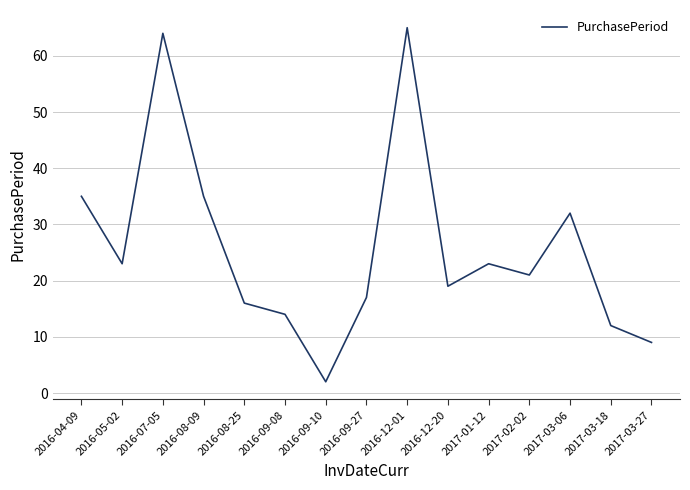

What is the average value?

26